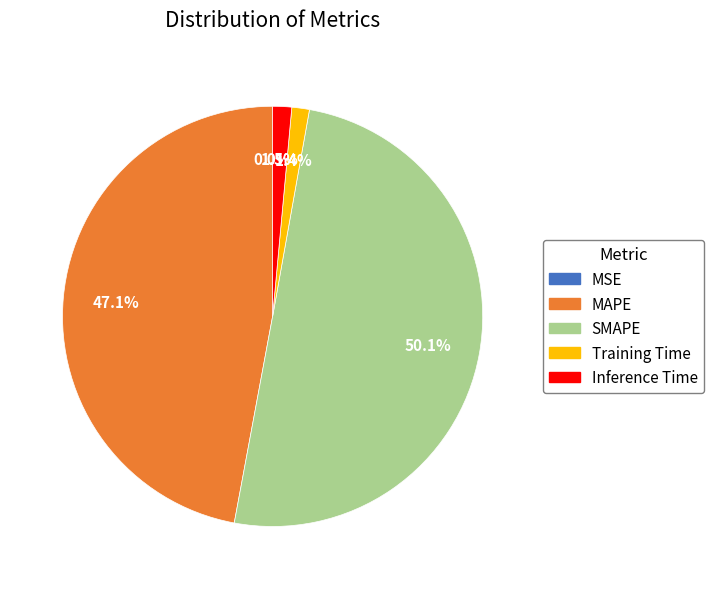

To the nearest percent, what is the difference between the largest and smallest slice percentages?

50%